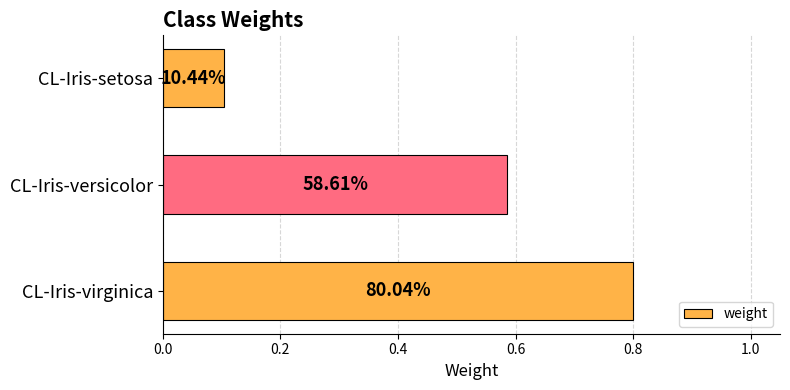

Count the values in the range 0 to 1.

3